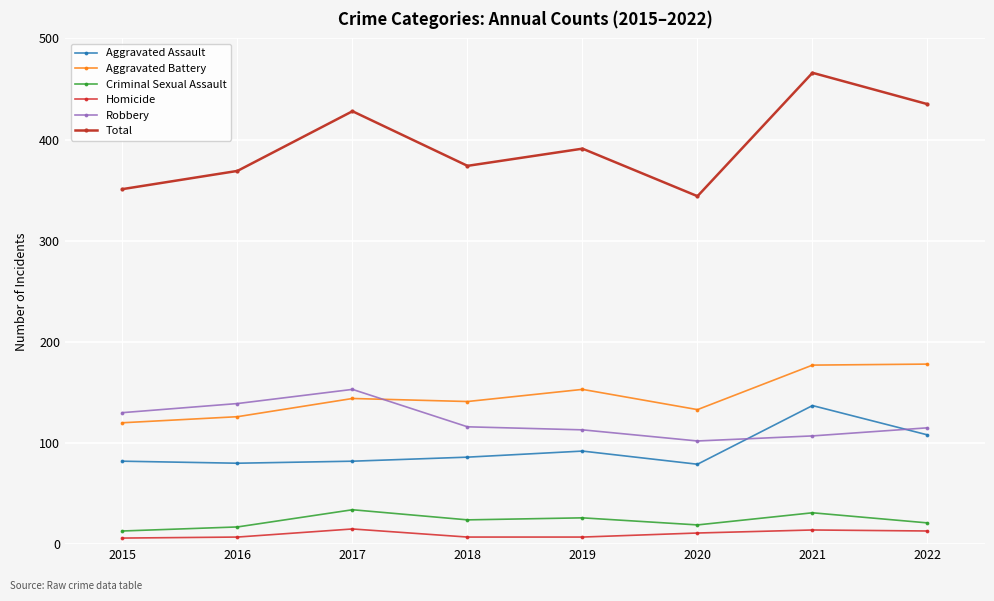

Which series changed the most between 2015 and 2019?

Total